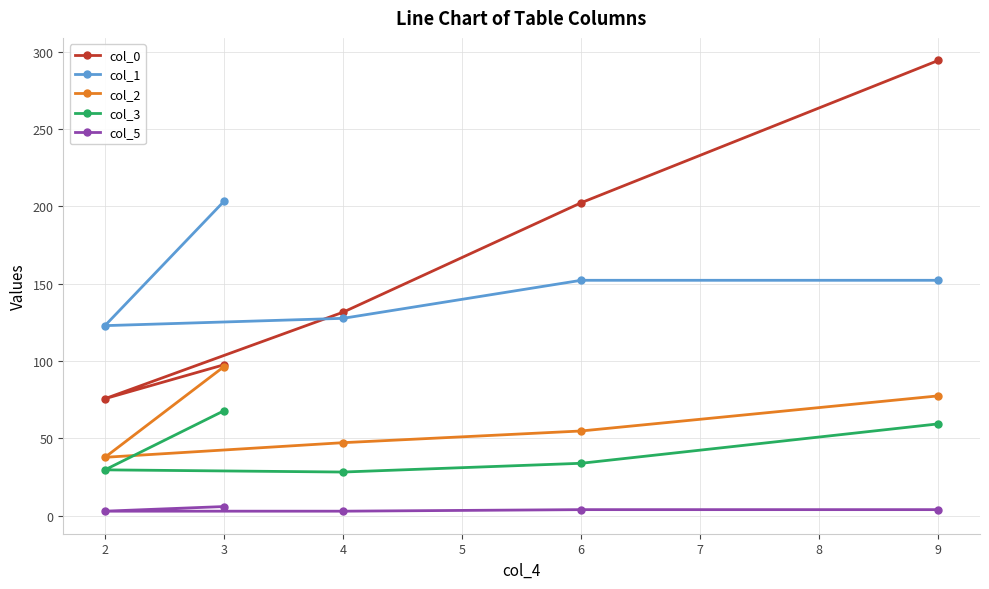

At which category does the chart reach its peak across all series?

9